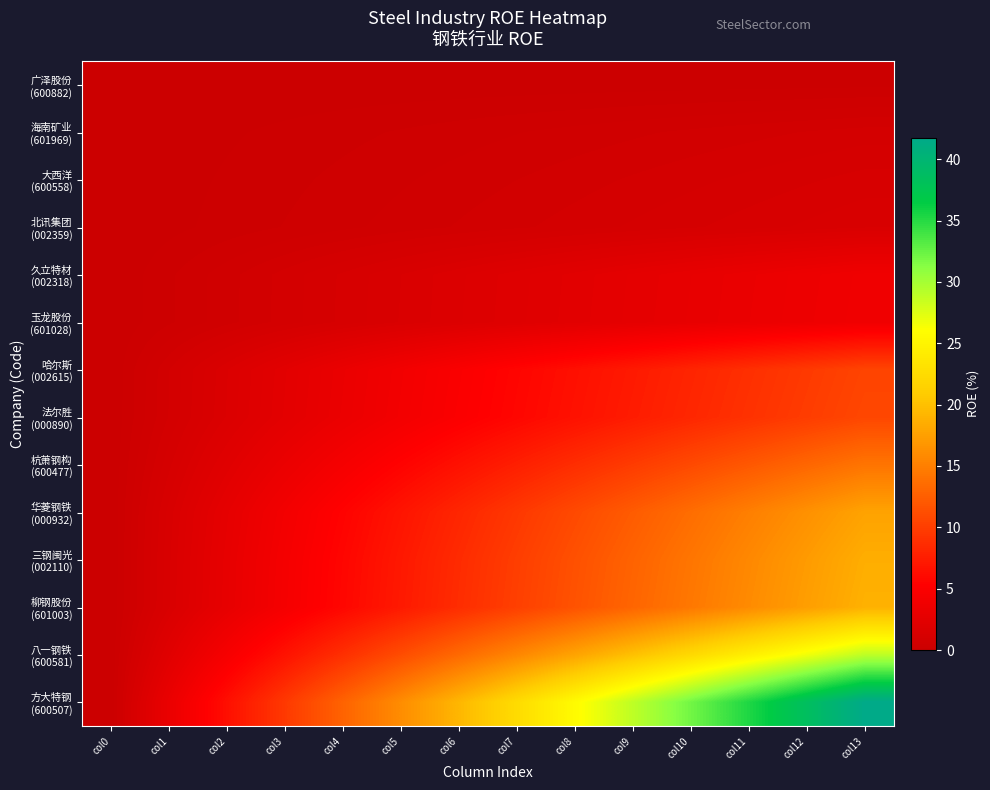

At col1, list the series in order from largest to smallest.

方大特钢 (600507), 八一钢铁 (600581), 柳钢股份 (601003), 三钢闽光 (002110), 华菱钢铁 (000932), 杭萧钢构 (600477), 法尔胜 (000890), 哈尔斯 (002615), 玉龙股份 (601028), 久立特材 (002318), 北讯集团 (002359), 大西洋 (600558), 海南矿业 (601969), 广泽股份 (600882)